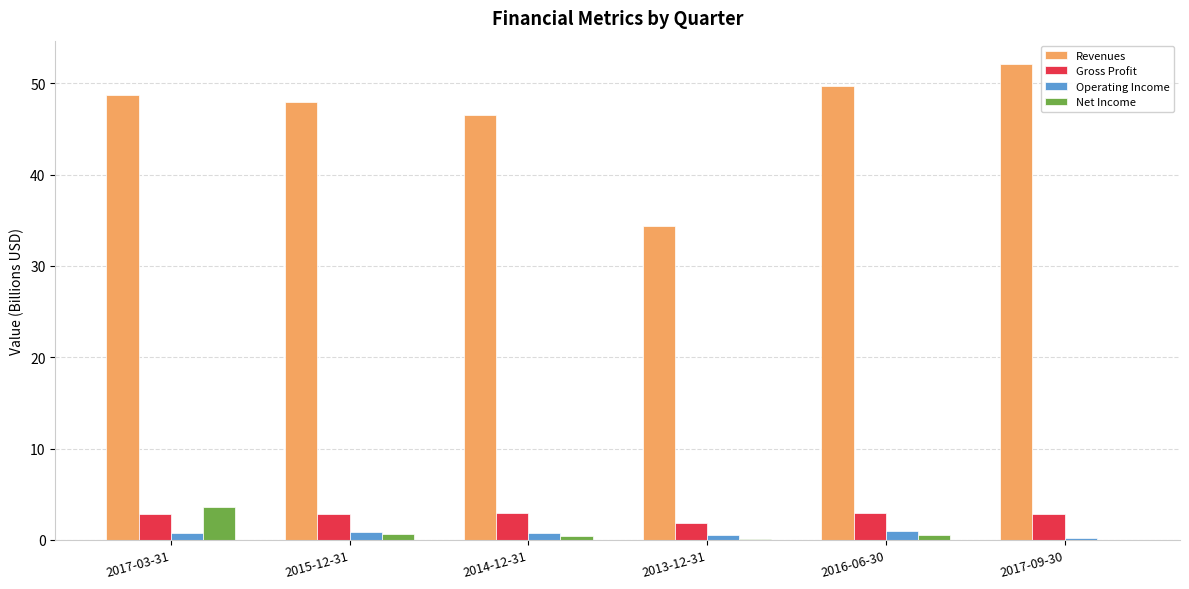

Between 2014-12-31 and 2017-09-30, which series saw the biggest shift?

Revenues